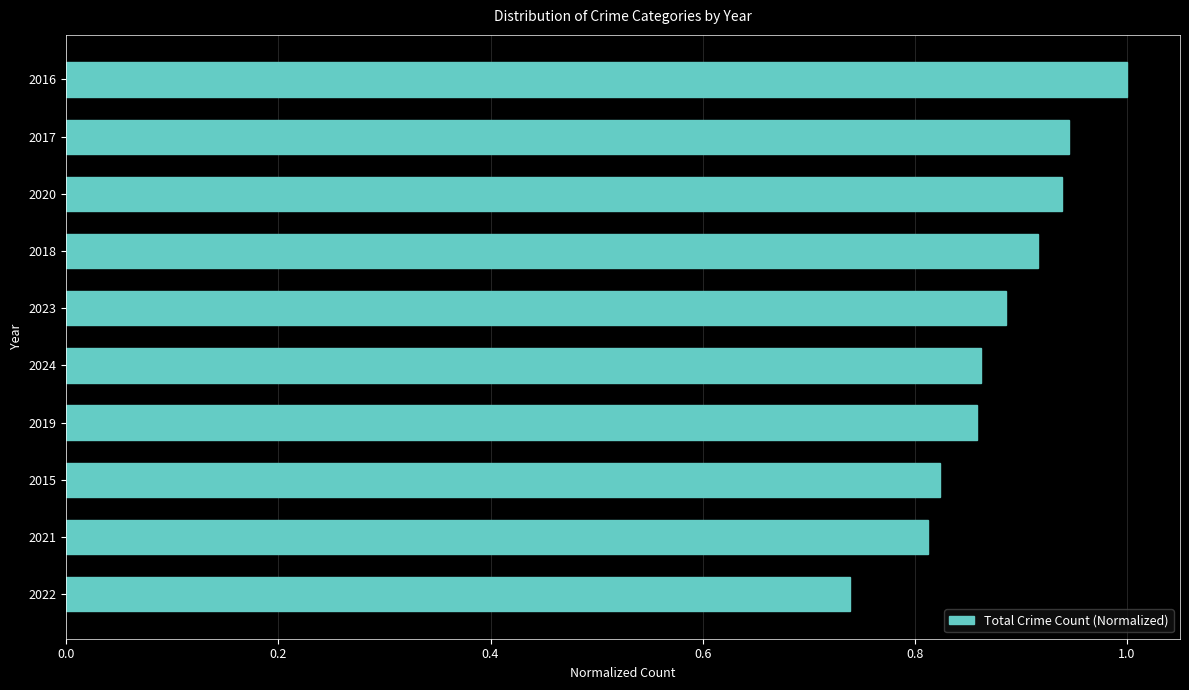

Between 2020 and 2022, which is larger?

2020